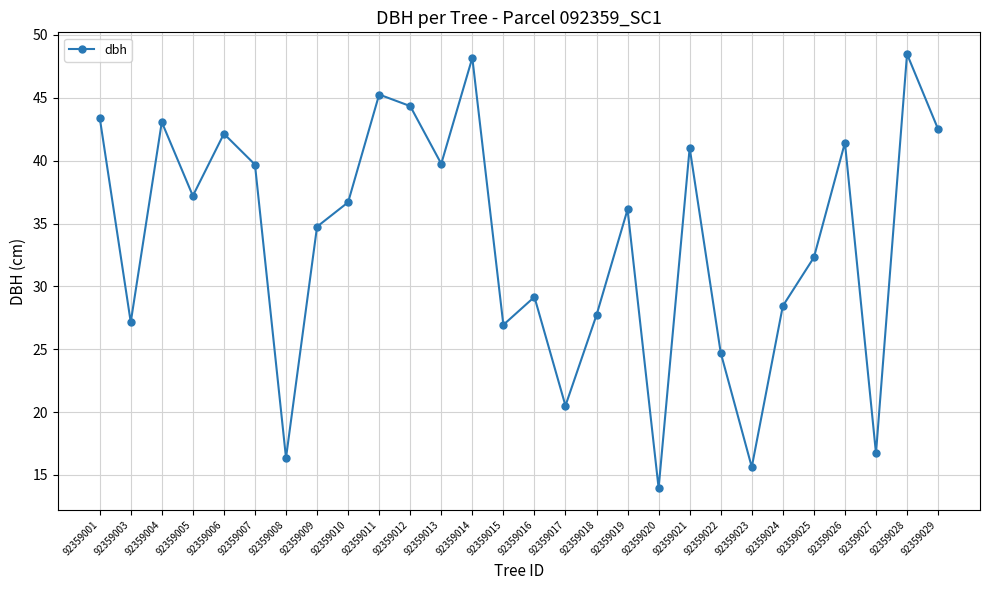

What is the change in value from 92359012 to 92359022?

-19.6